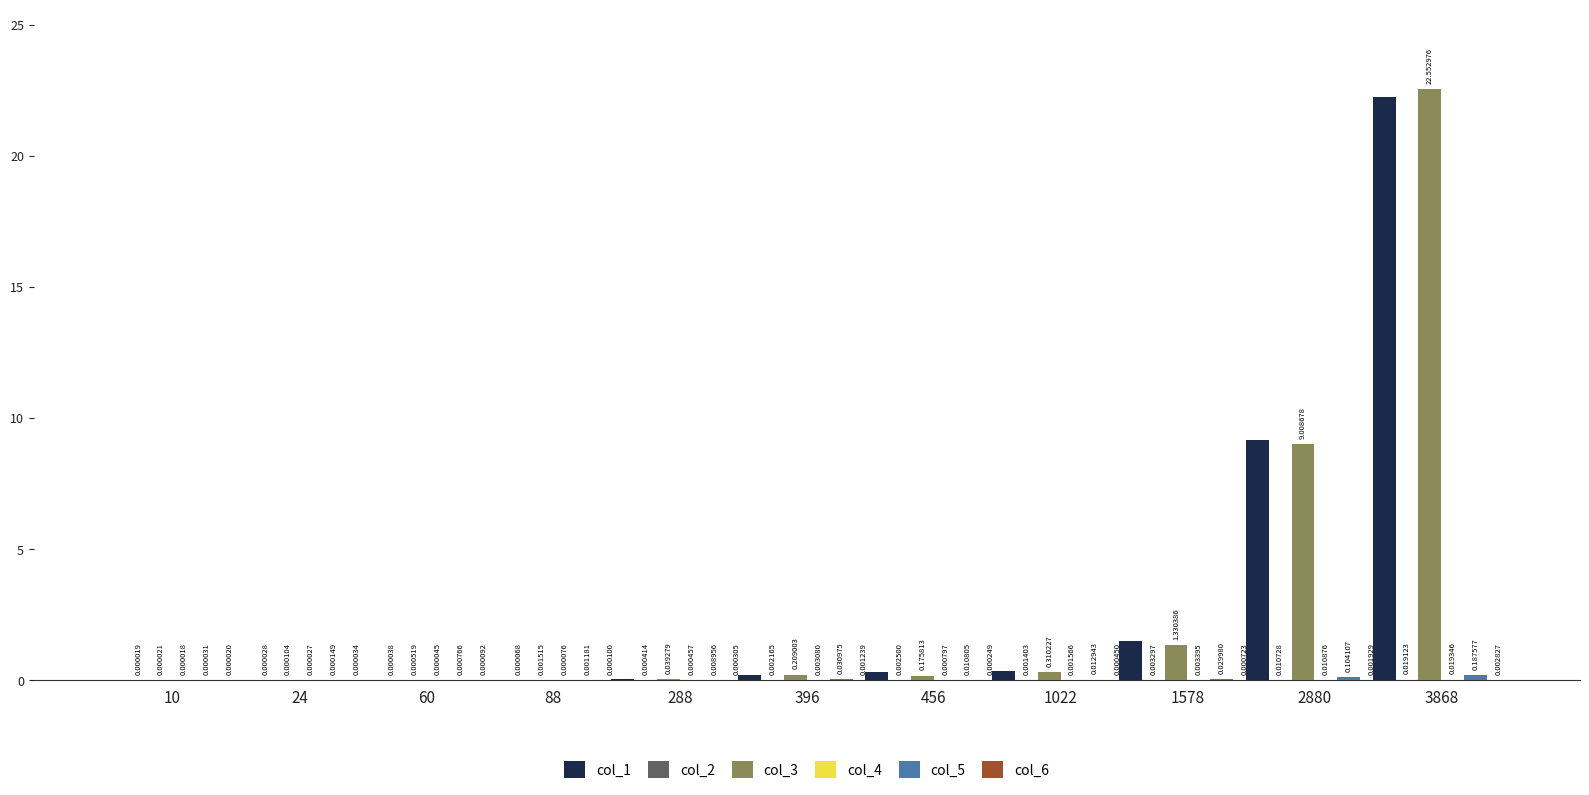

Are the bars horizontal?

No